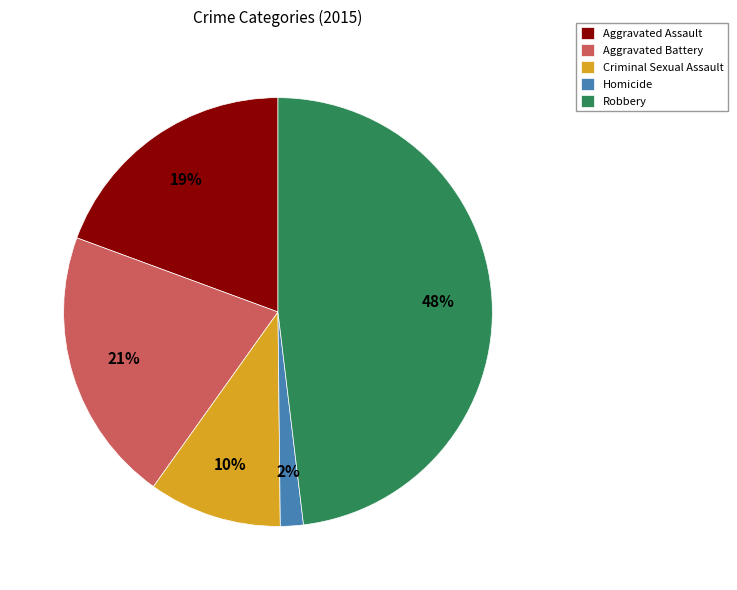

Count the number of slices in the pie.

5